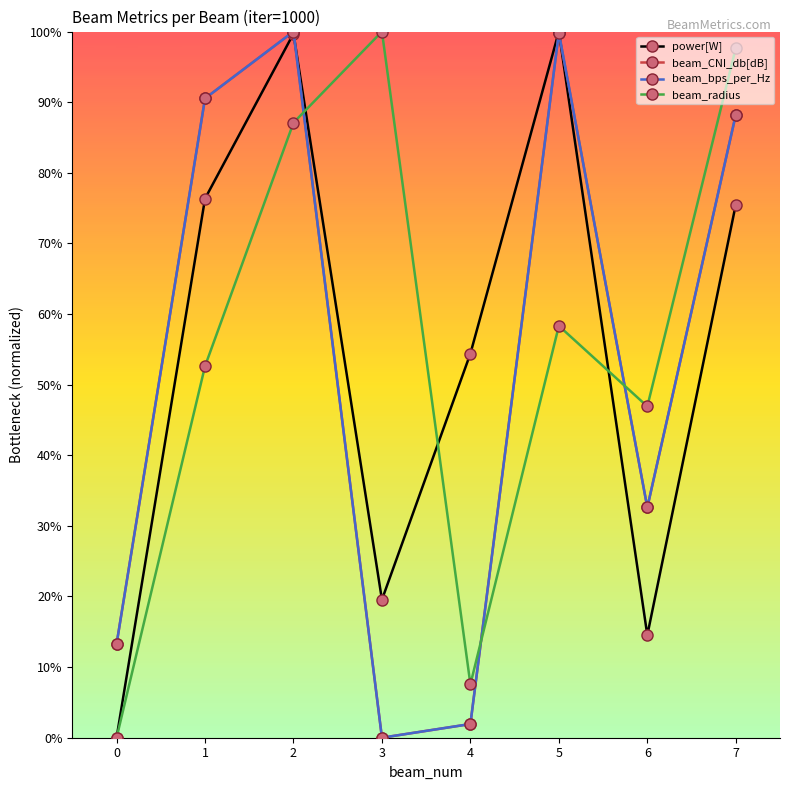

How many distinct data groups are displayed?

4